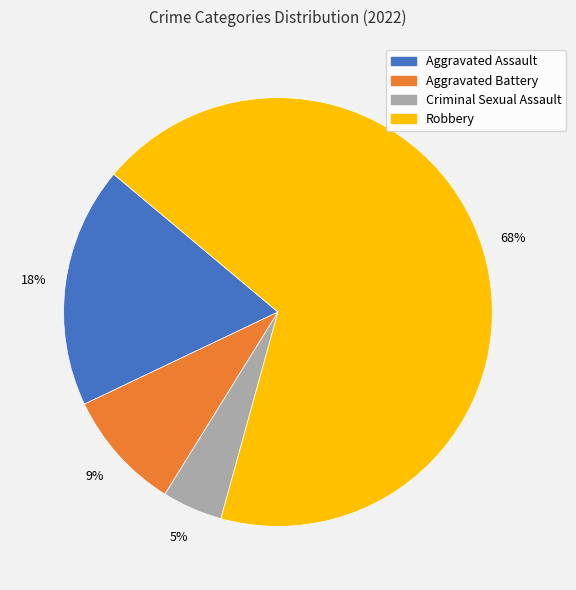

Count the number of slices in the pie.

4